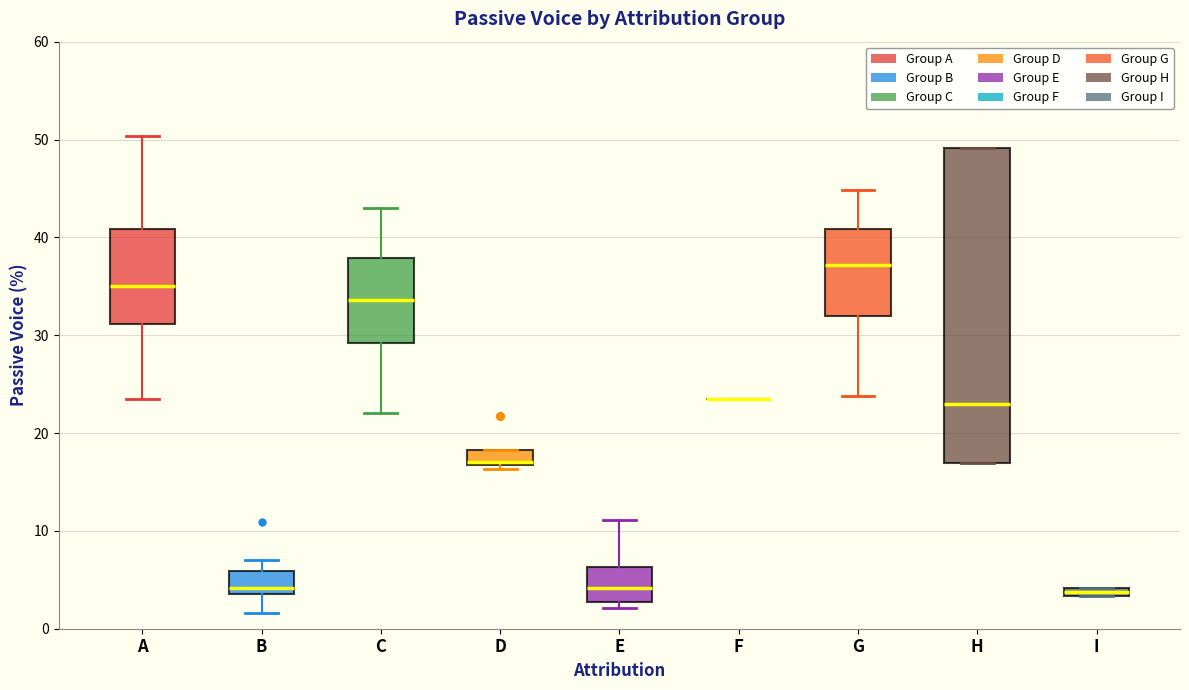

Where does the median line of the box for H sit on the y-axis? The values are not printed on the chart, so give them approximately, as read against the axis.

23